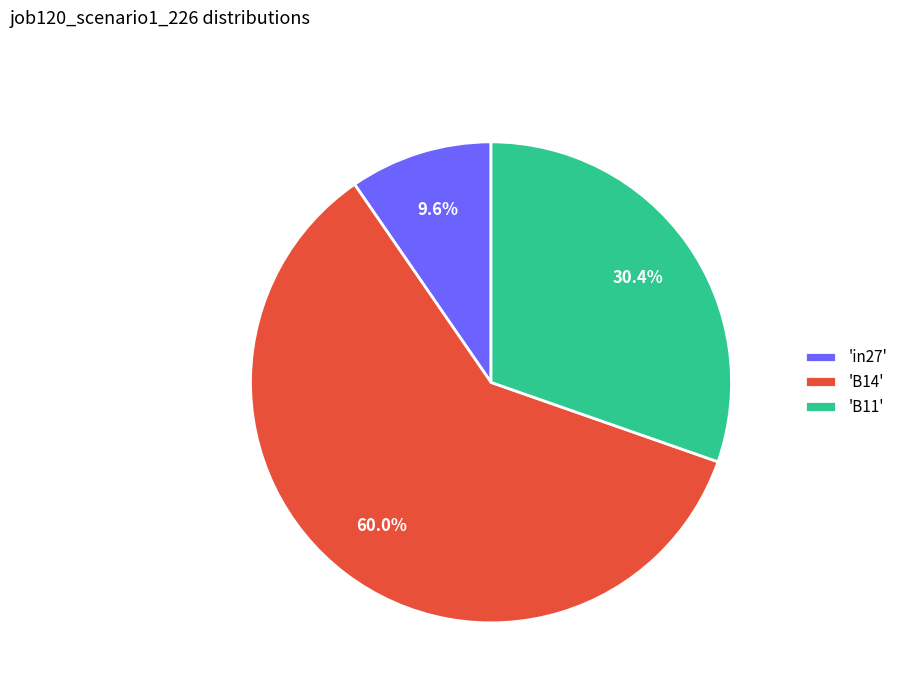

To the nearest percent, what is the average slice percentage?

33%